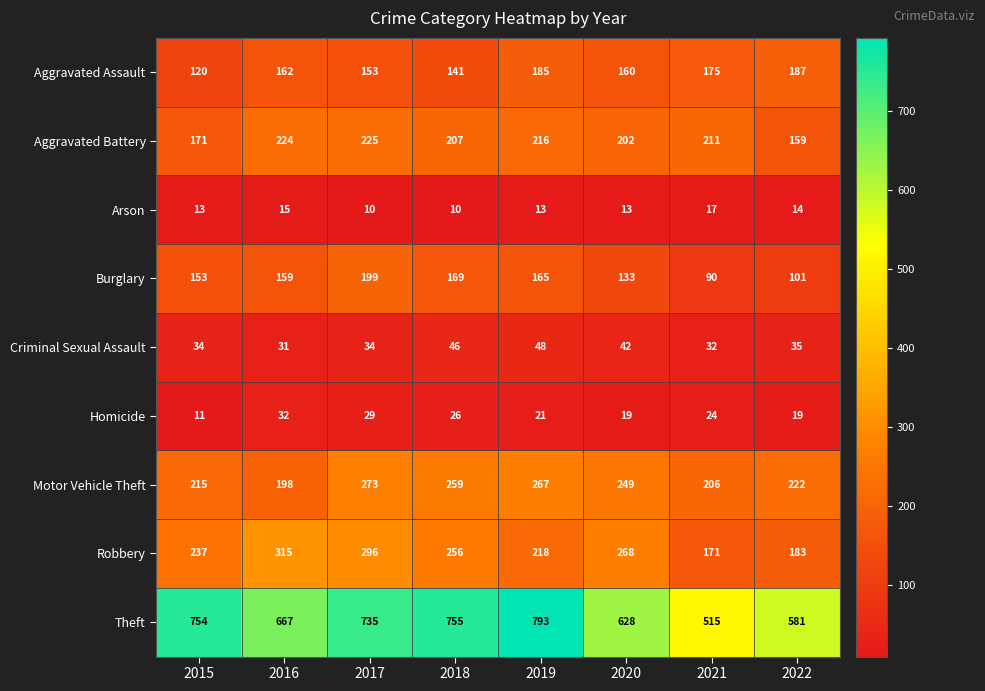

At which category is the sum across all series the highest?

2017